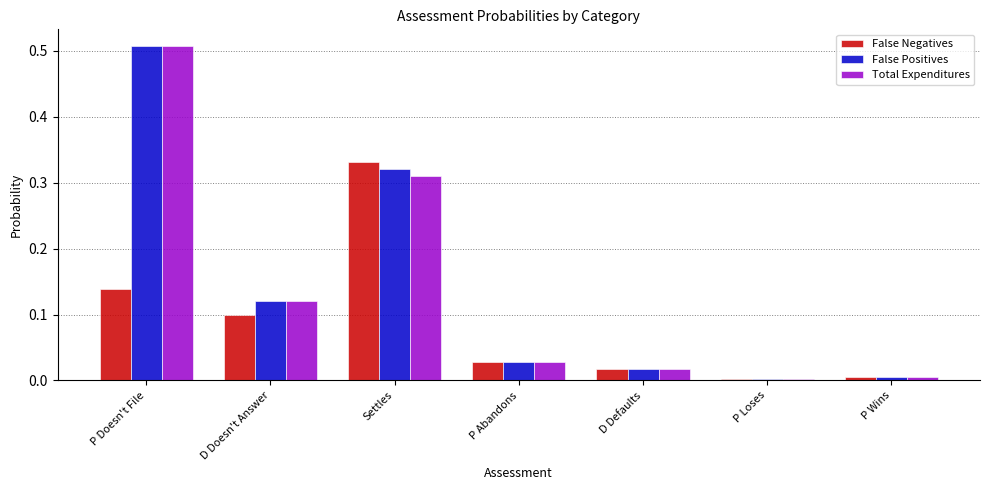

What position from the left is P Doesn't File?

1